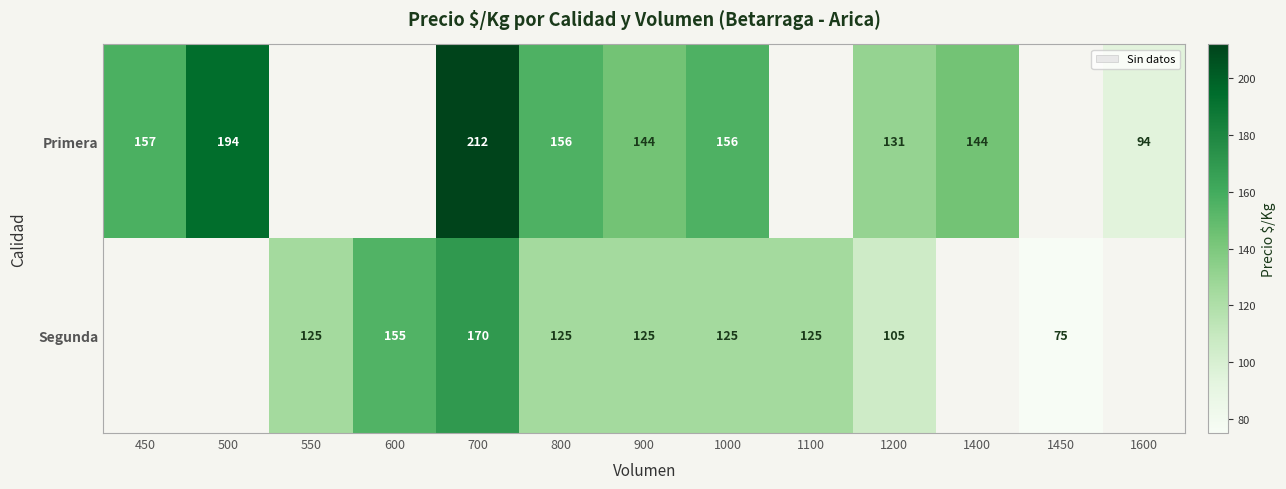

Is it true that Segunda equals 180 at 800?

False